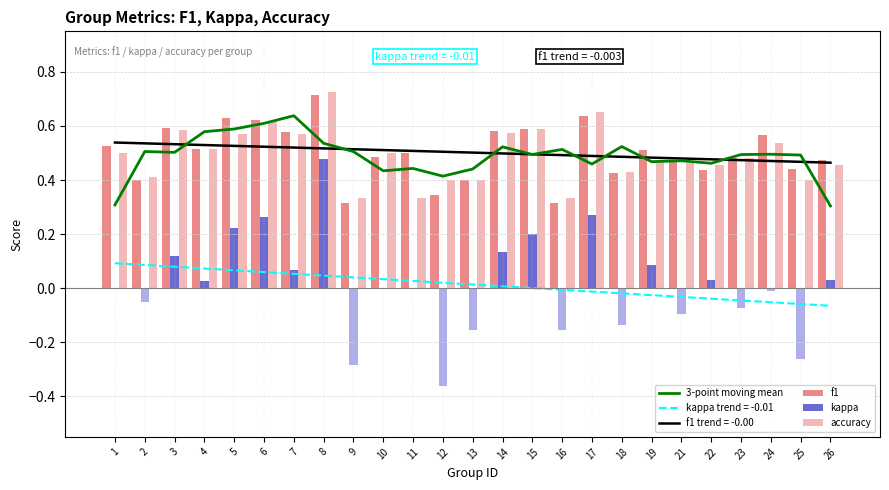

At how many categories does at least one series exceed 0?

25